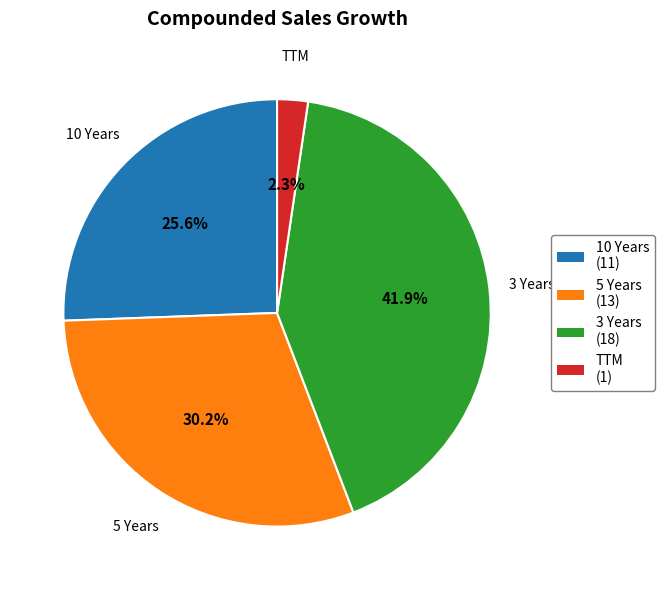

Between 5 Years and 10 Years, which is larger?

5 Years